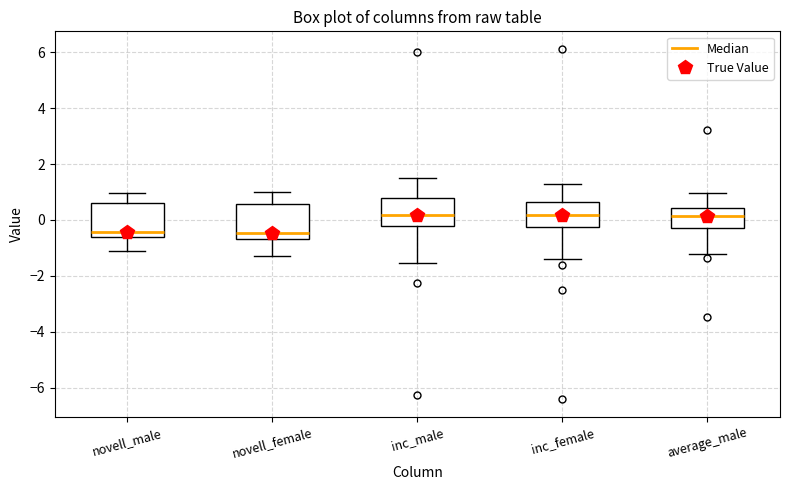

Reading left to right, transcribe this box plot: for each box, give where its median line is, the range the box spans, and where its two whiskers end, as read against the y-axis. The values are not printed on the chart, so give them approximately, as read against the axis.

novell_male: median -0.4, box -0.6 to 0.6, whiskers -1.2 to 1.0
novell_female: median -0.4, box -0.6 to 0.6, whiskers -1.2 to 1.0
inc_male: median 0.2, box -0.2 to 0.8, whiskers -1.6 to 1.6
inc_female: median 0.2, box -0.2 to 0.6, whiskers -1.4 to 1.2
average_male: median 0.2, box -0.2 to 0.4, whiskers -1.2 to 1.0